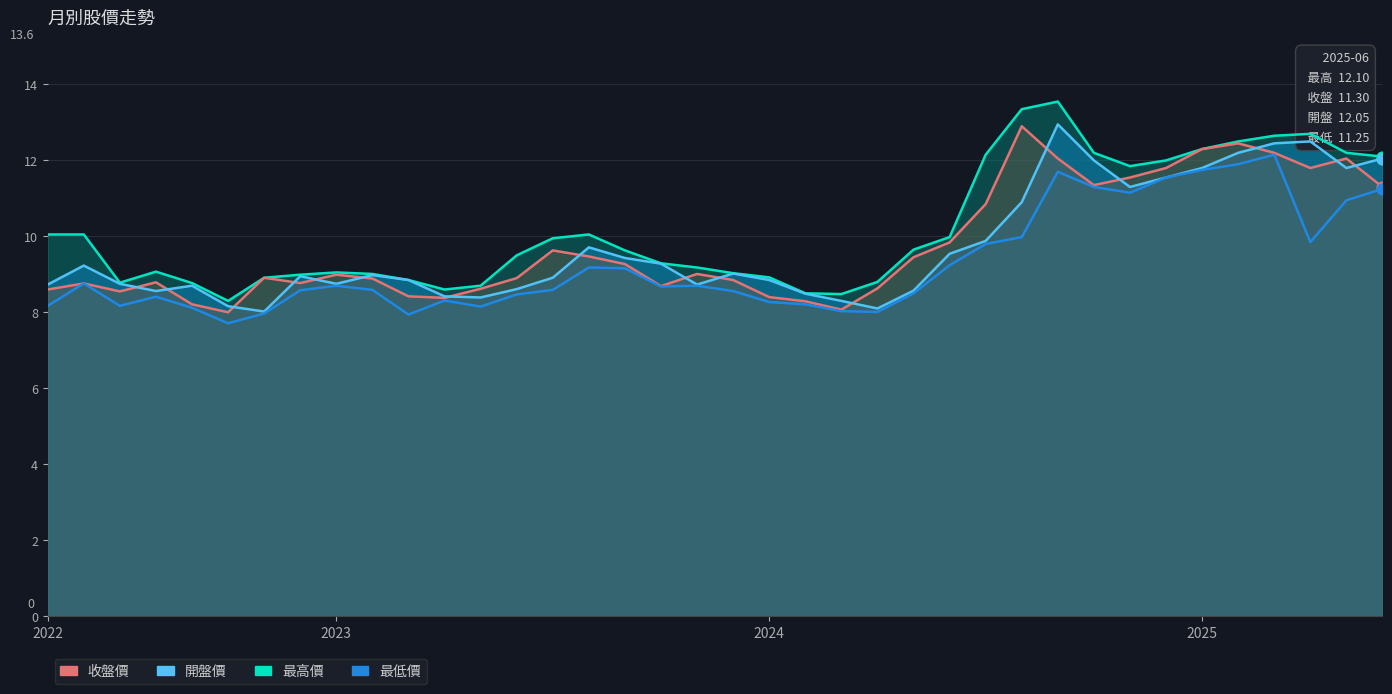

Is the value of 最低價 at 2022-10 greater than the value of 最高價 at 2022-11?

No